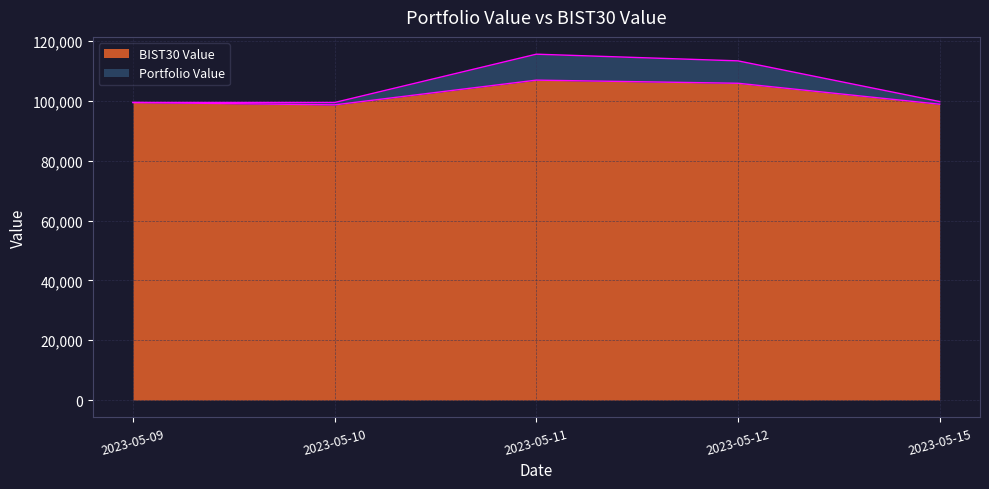

True or false: BIST30 Value has more than 2 interior local peaks.

False